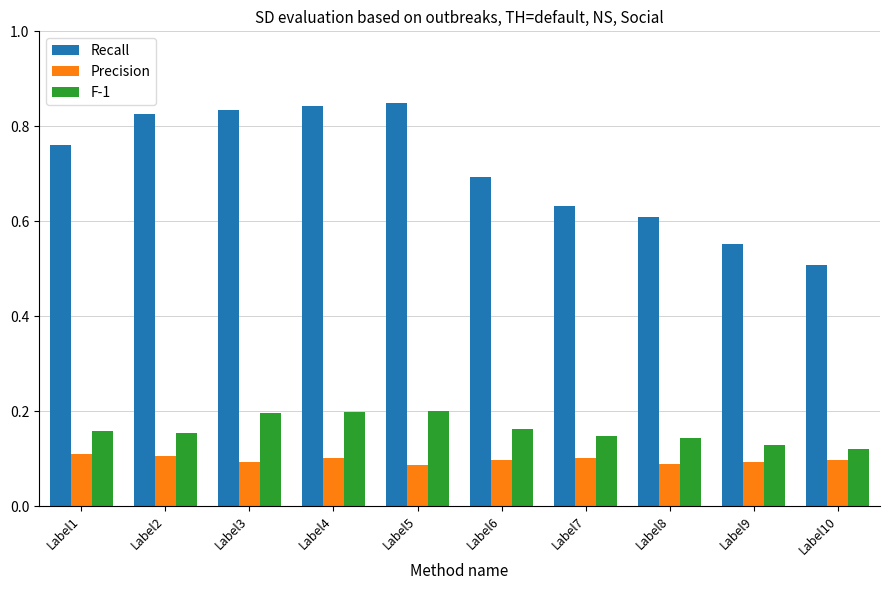

The F-1 series shows 0.1 at Label9. True or false?

True